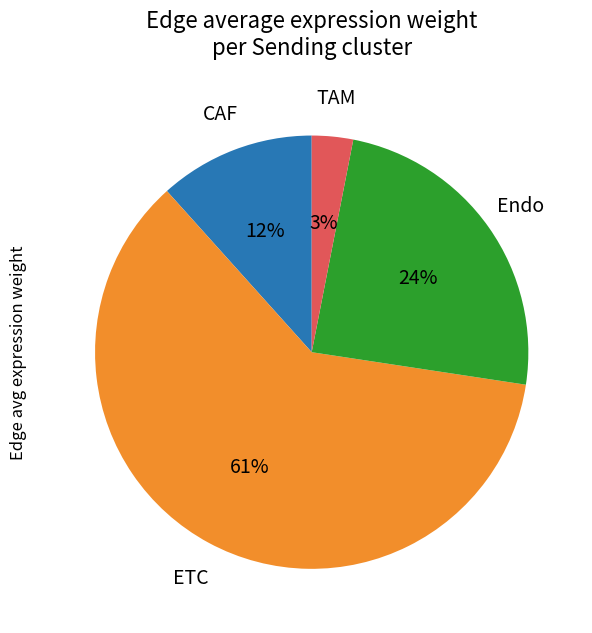

To the nearest percent, what is the average slice percentage?

25%